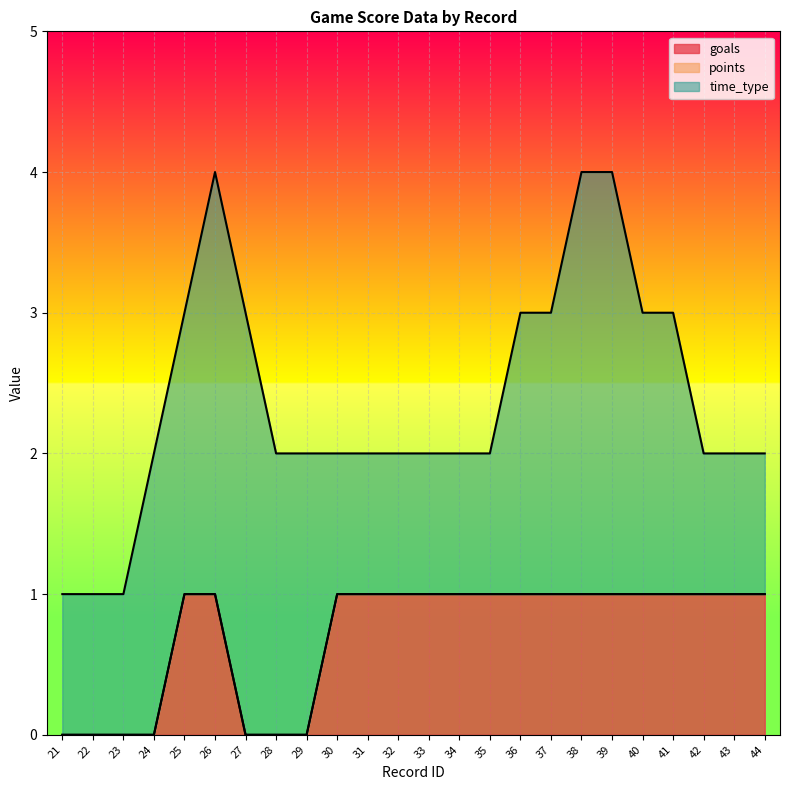

The goals series shows 1 at 35. True or false?

True